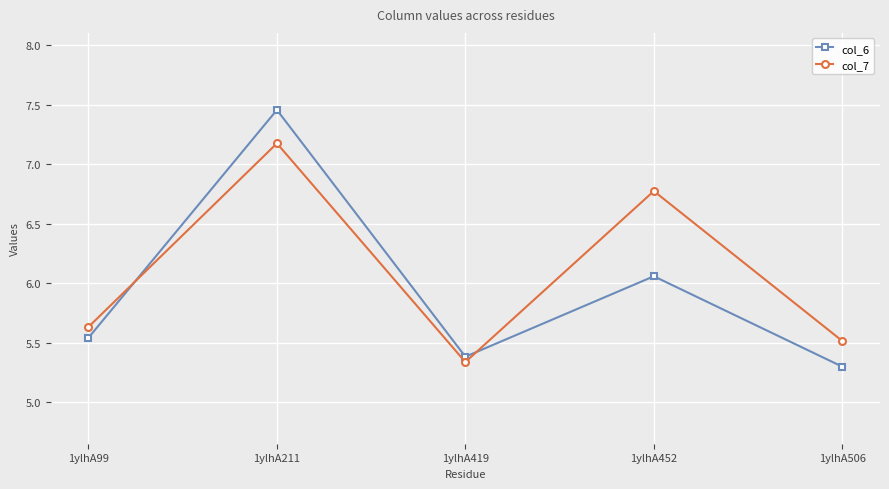

Where is col_7 nearest to the value 6?

1ylhA99